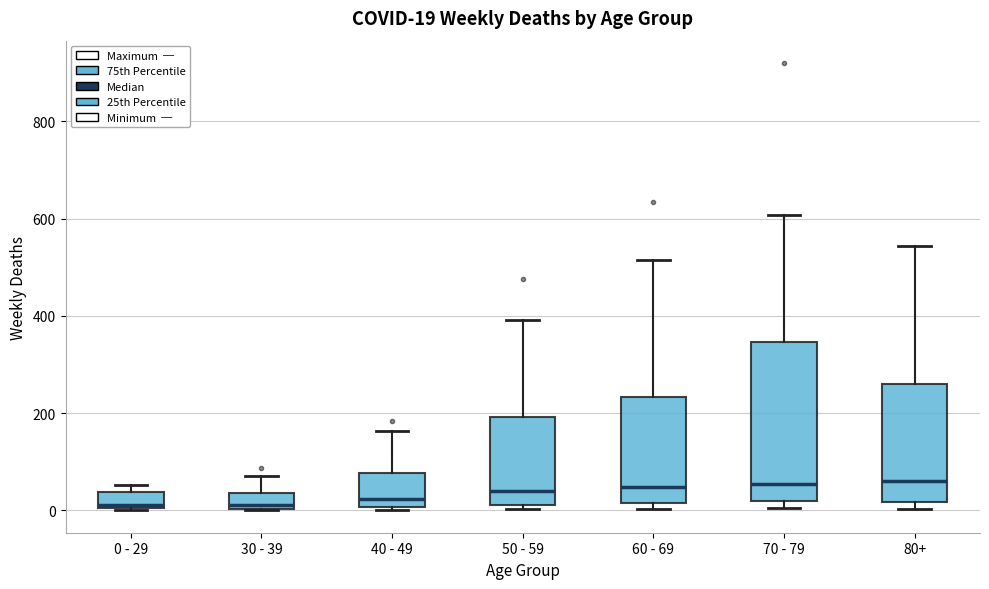

Comparing the boxes themselves (not the whiskers), which one is the tallest?

70 - 79